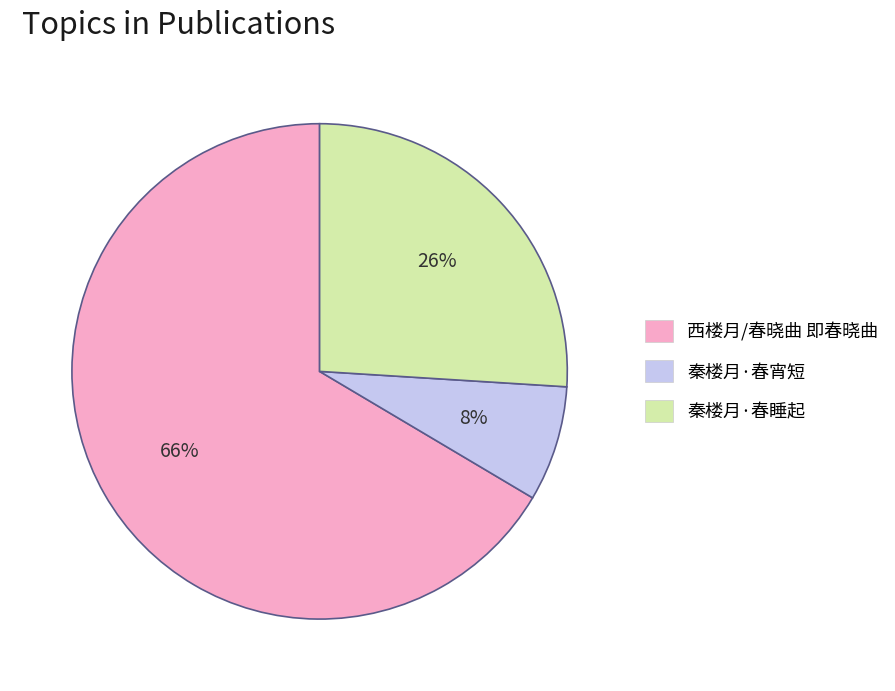

Which slice is the smallest?

秦楼月·春宵短